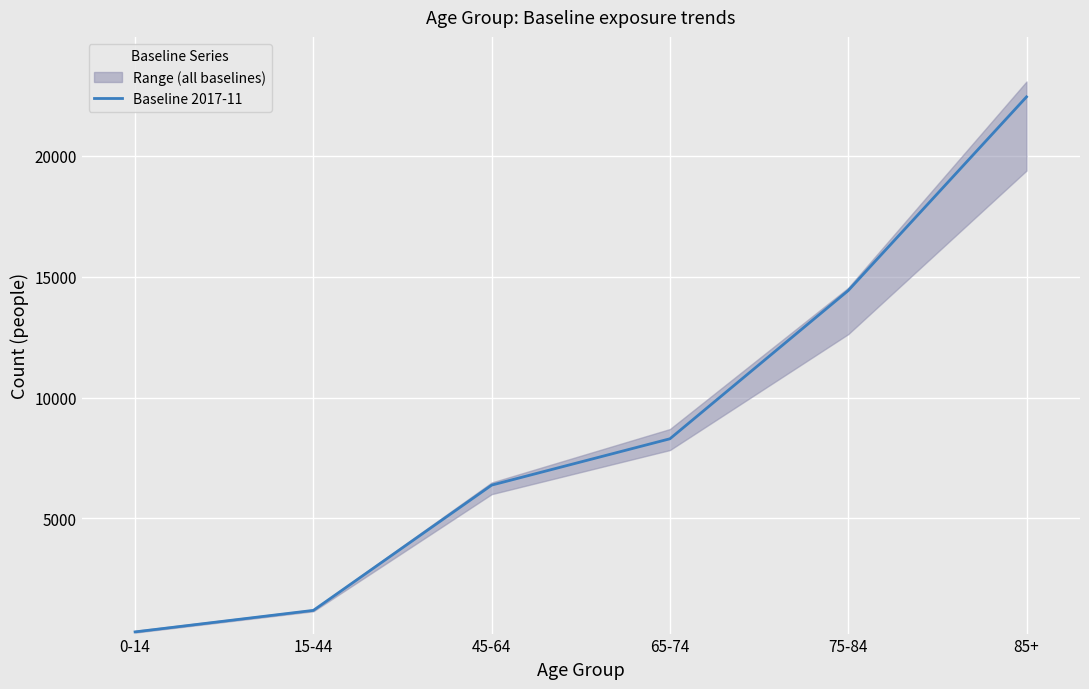

How many lines are shown in the chart?

1